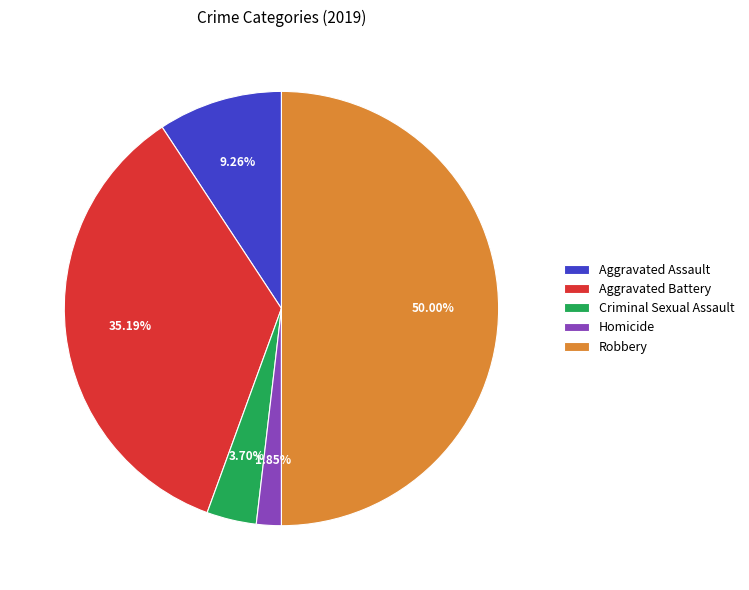

To the nearest percent, what is the difference between the largest and smallest slice percentages?

48%